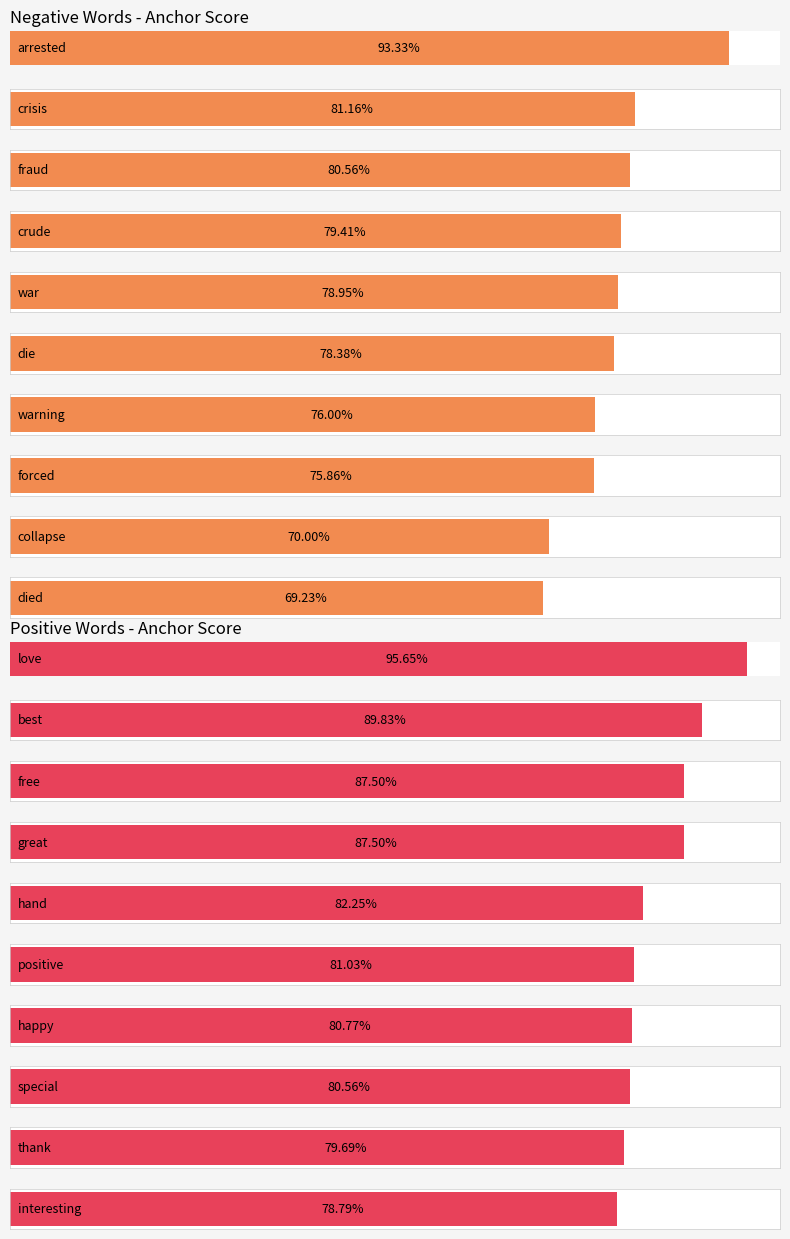

At how many categories does at least one series exceed 0?

10